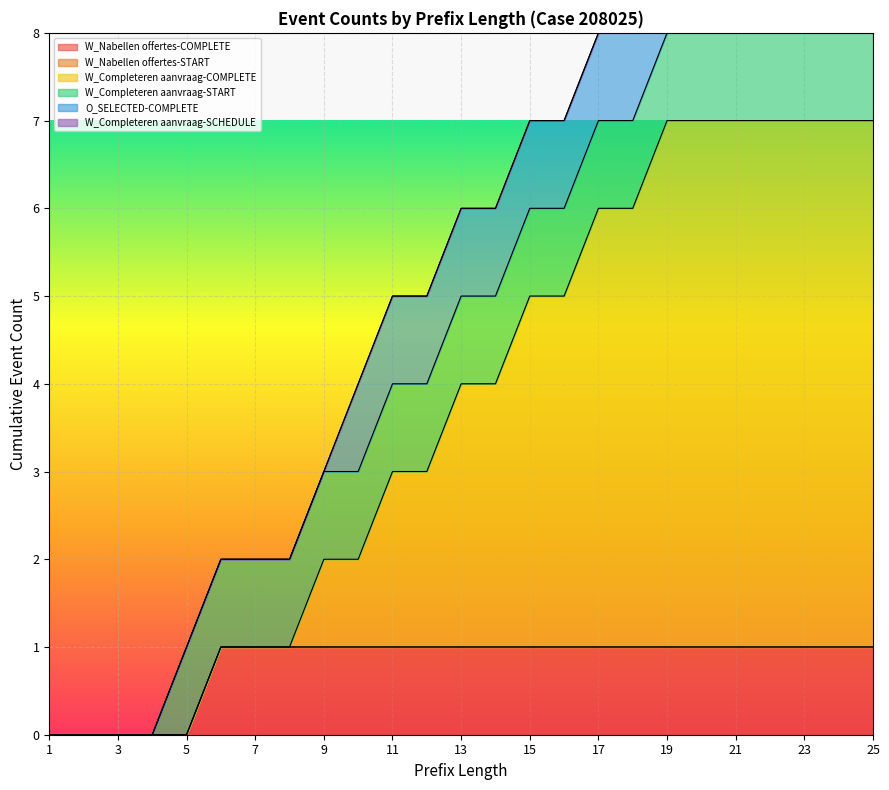

Between 14 and 18, which series saw the biggest shift?

W_Completeren aanvraag-COMPLETE